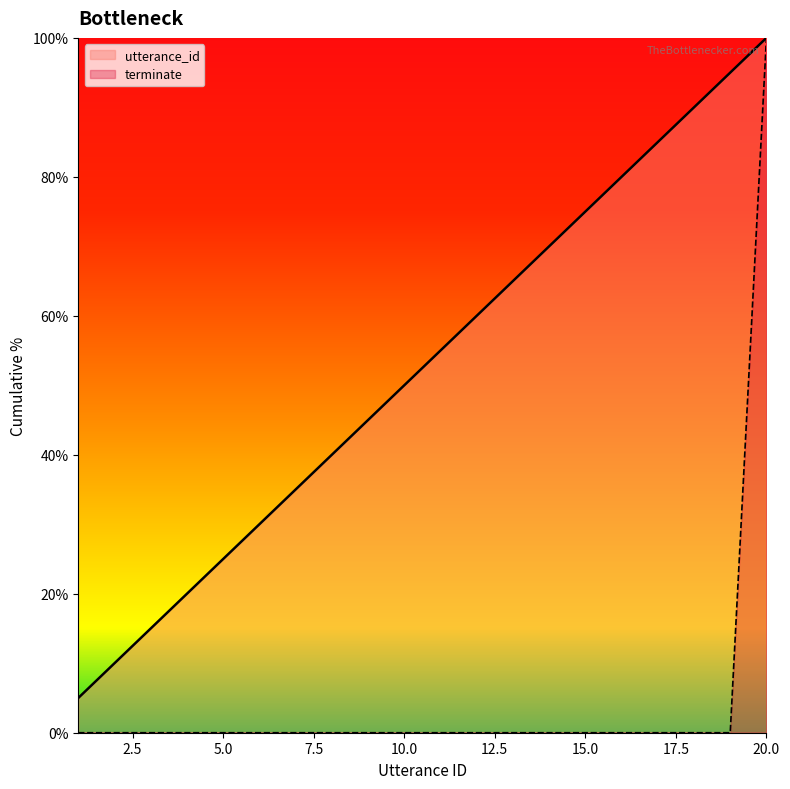

Which series changed the most between 6 and 12?

utterance_id